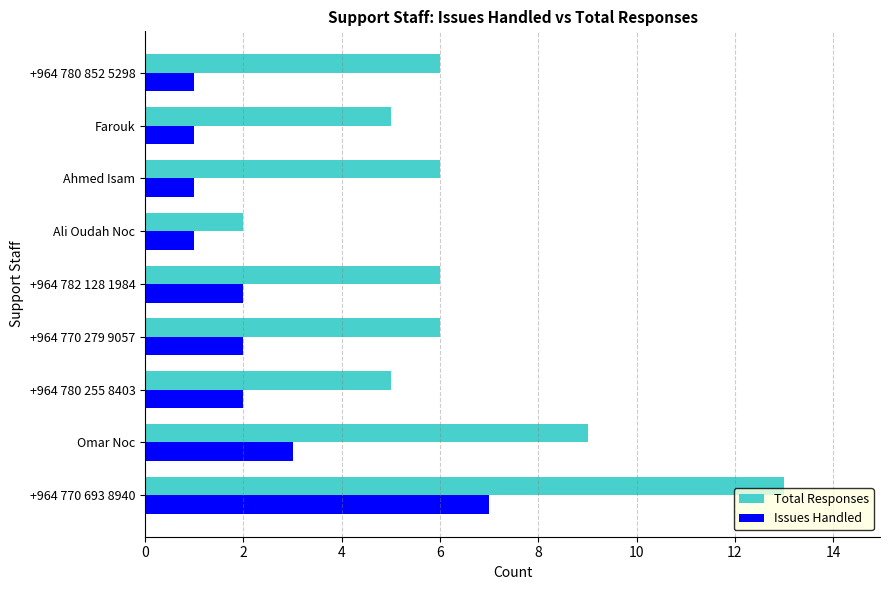

Which series has the largest range (max minus min)?

Total Responses